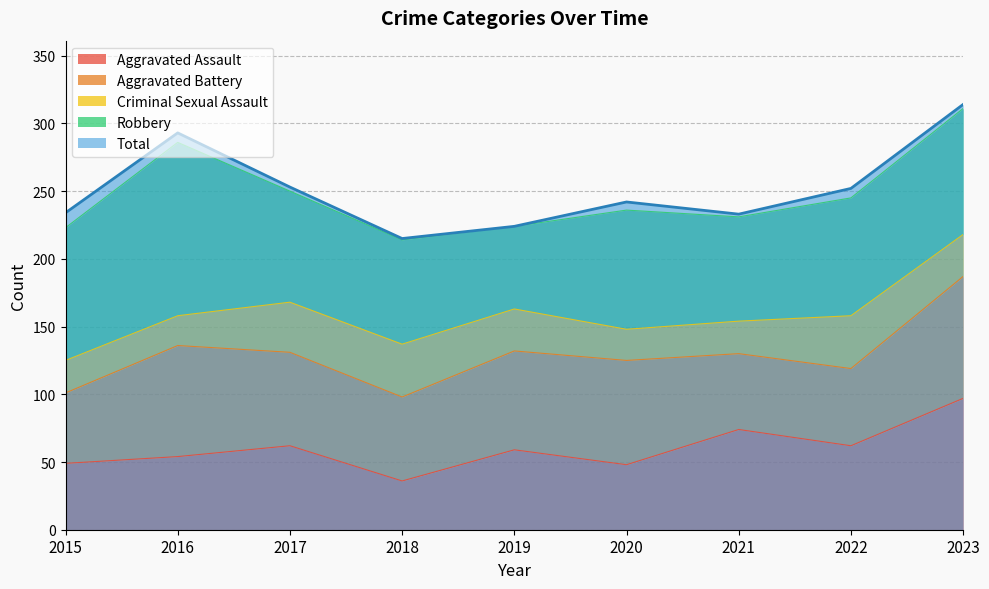

At which category is the sum across all series the highest?

2023